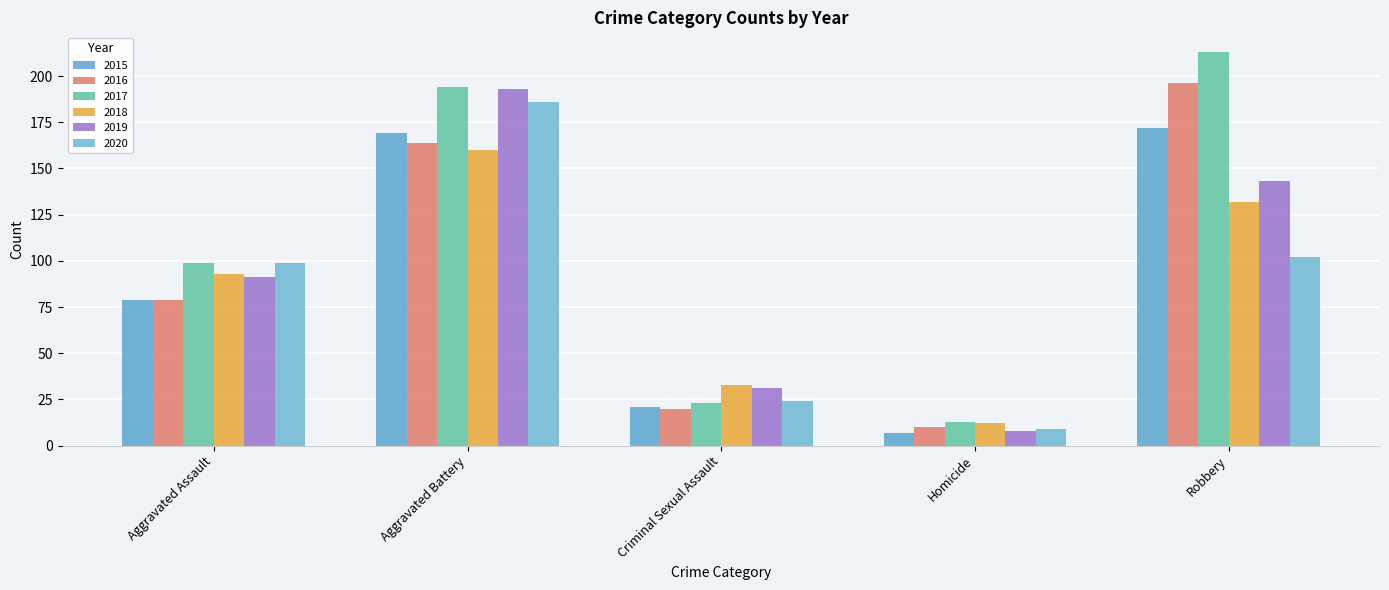

The 2020 series shows 54 at Aggravated Assault. True or false?

False